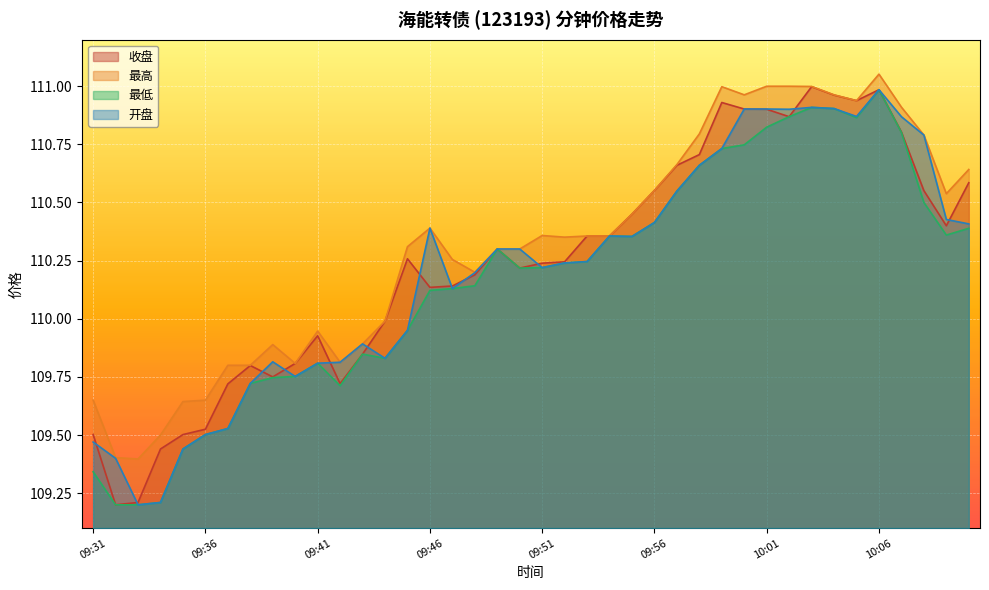

How many values in the 开盘 series exceed 110?

25